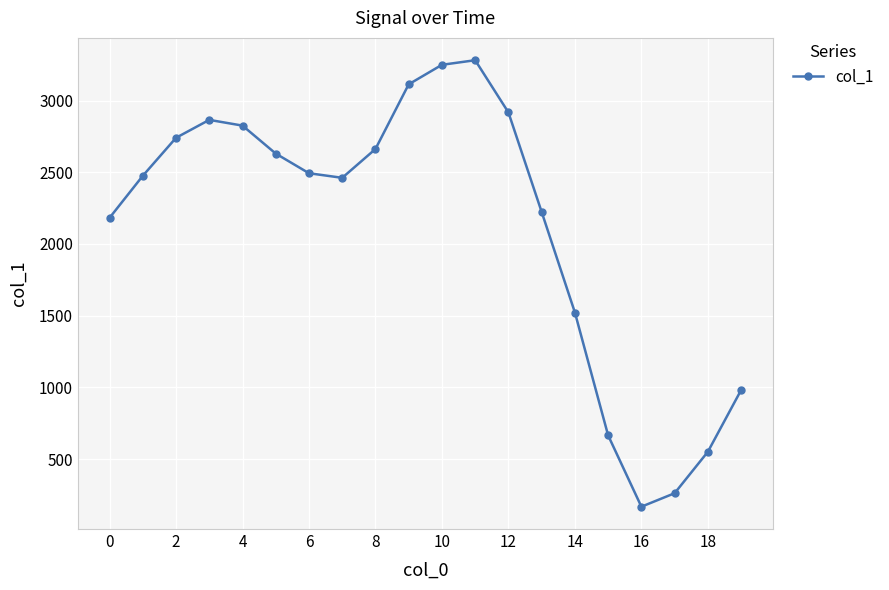

What is the greatest value displayed?

3281